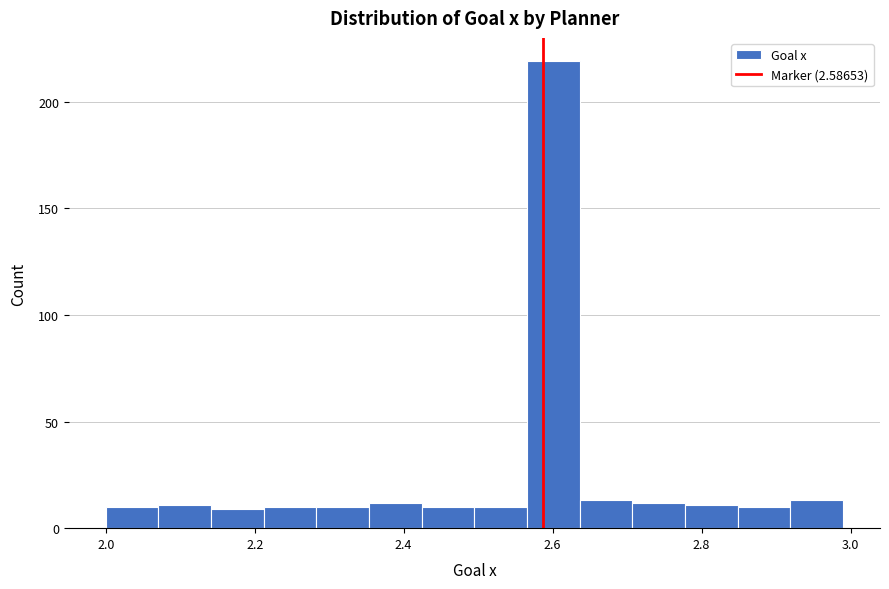

Read against the x-axis, roughly where is the centre of the tallest bar?

2.60